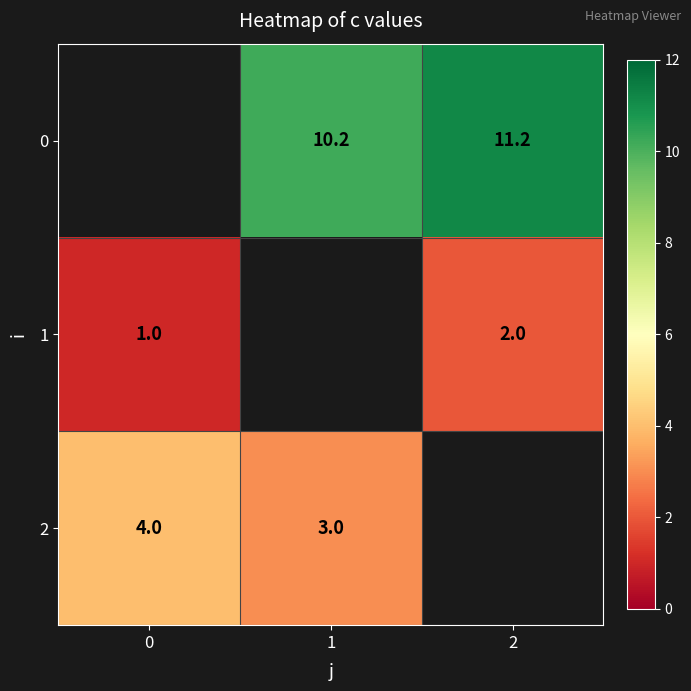

Is the value of 1 at 0 greater than the value of 2 at 1?

No